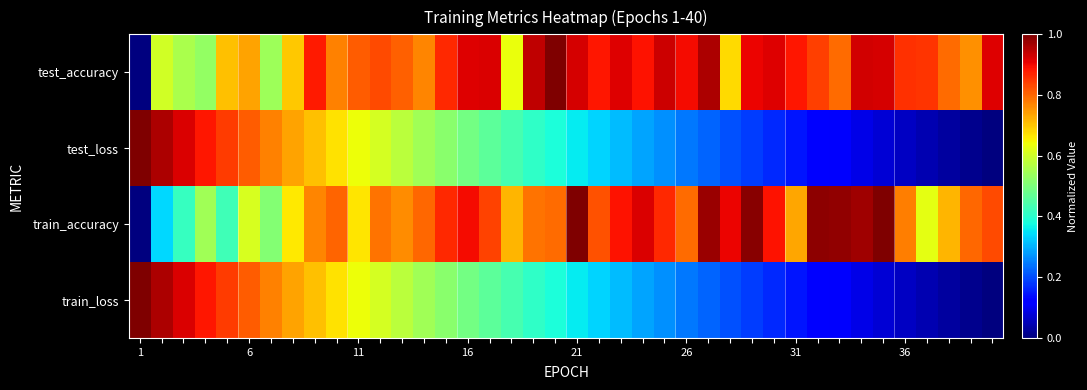

Reading left to right, what are all the values shown in this chart?

test_accuracy: 0.0	0.6	0.6	0.5	0.7	0.7	0.5	0.7	0.9	0.8	0.8	0.8	0.8	0.8	0.9	0.9	0.9	0.6	0.9	1.0	0.9	0.9	0.9	0.9	0.9	0.9	1.0	0.7	0.9	0.9	0.9	0.8	0.8	0.9	0.9	0.9	0.9	0.8	0.8	0.9
test_loss: 1.0	1.0	0.9	0.9	0.8	0.8	0.8	0.7	0.7	0.7	0.6	0.6	0.6	0.5	0.5	0.5	0.5	0.4	0.4	0.4	0.4	0.3	0.3	0.3	0.3	0.2	0.2	0.2	0.2	0.2	0.1	0.1	0.1	0.1	0.1	0.1	0.0	0.0	0.0	0.0
train_accuracy: 0.0	0.3	0.4	0.5	0.4	0.6	0.5	0.7	0.8	0.8	0.7	0.8	0.8	0.8	0.9	0.9	0.8	0.7	0.8	0.8	1.0	0.8	0.9	0.9	0.9	0.8	1.0	0.9	1.0	0.9	0.7	1.0	1.0	1.0	1.0	0.8	0.6	0.7	0.8	0.8
train_loss: 1.0	1.0	0.9	0.9	0.8	0.8	0.8	0.7	0.7	0.7	0.6	0.6	0.6	0.5	0.5	0.5	0.5	0.4	0.4	0.4	0.4	0.3	0.3	0.3	0.3	0.2	0.2	0.2	0.2	0.2	0.1	0.1	0.1	0.1	0.1	0.1	0.0	0.0	0.0	0.0